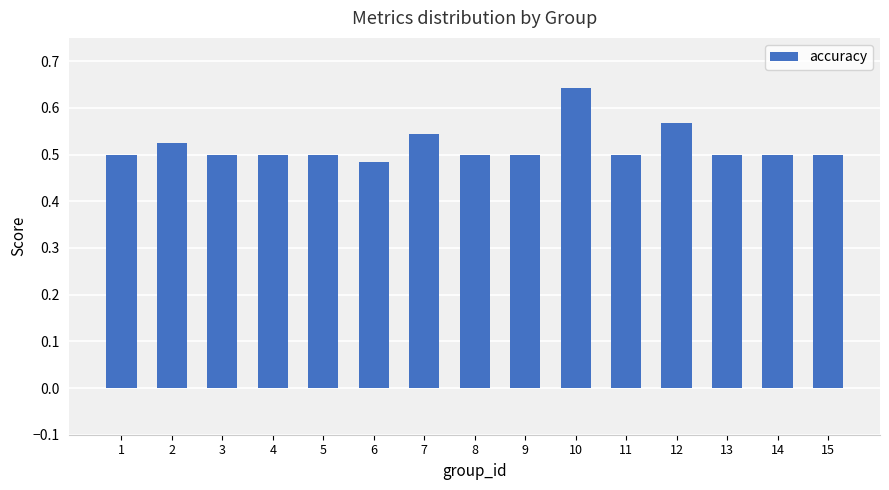

True or false: the data shows 0.7 at 14.

False